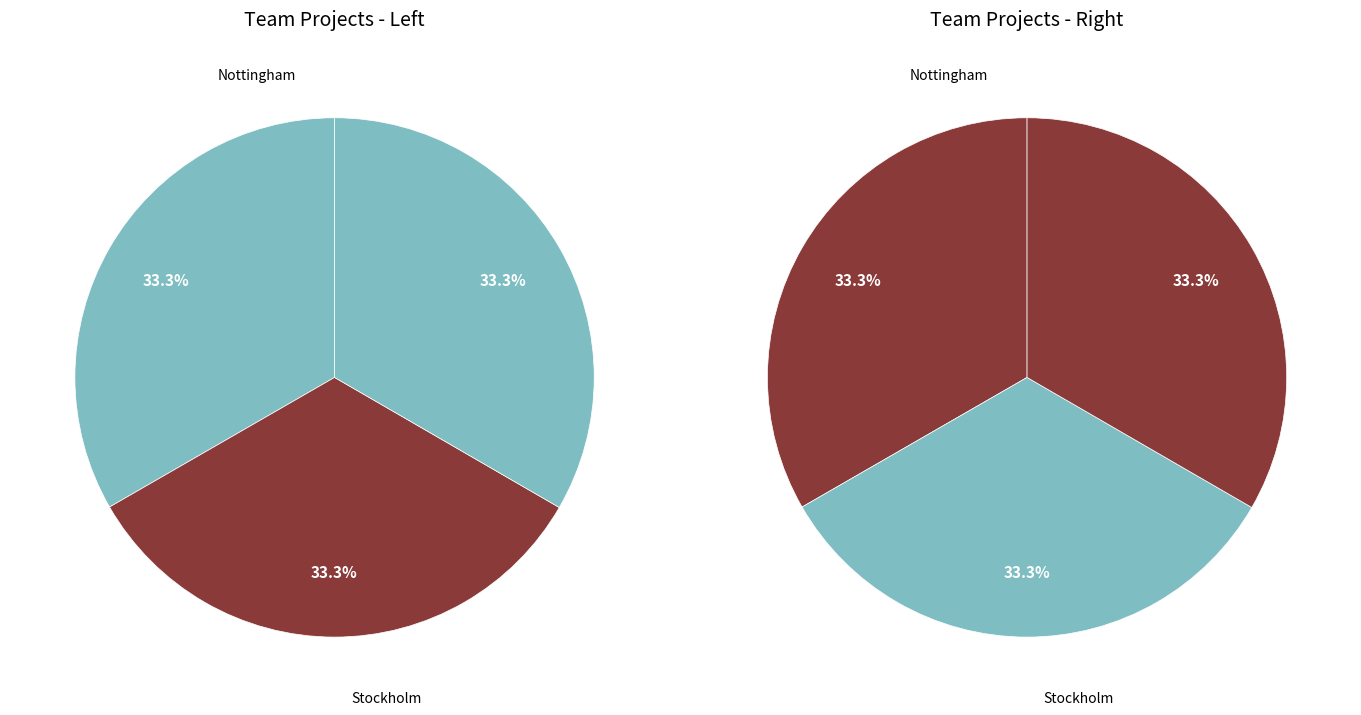

Which category has the smallest portion of the pie?

Nottingham